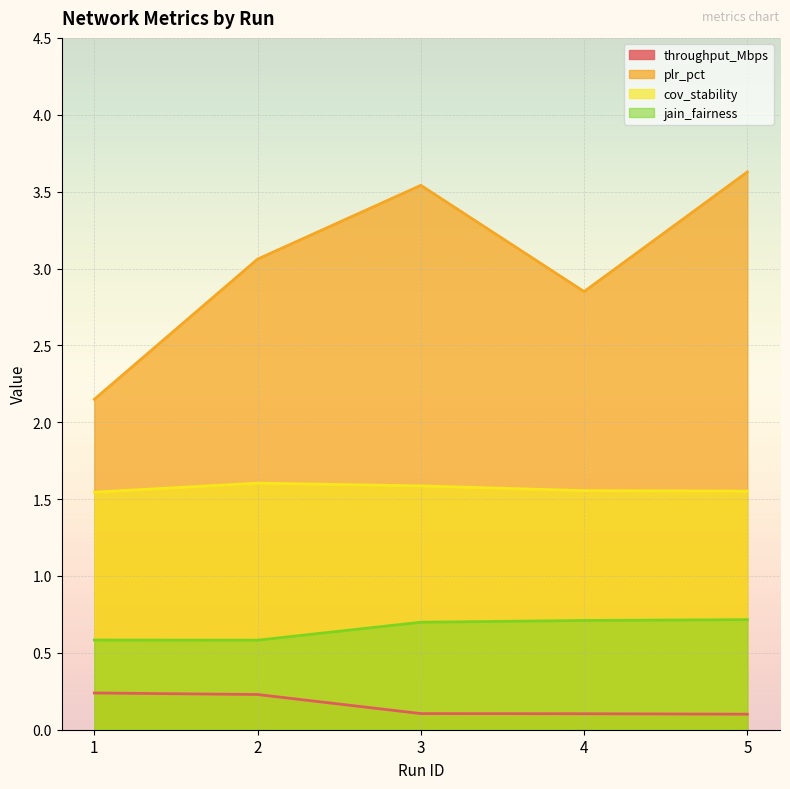

Is it true that plr_pct equals 3.6 at 5?

True